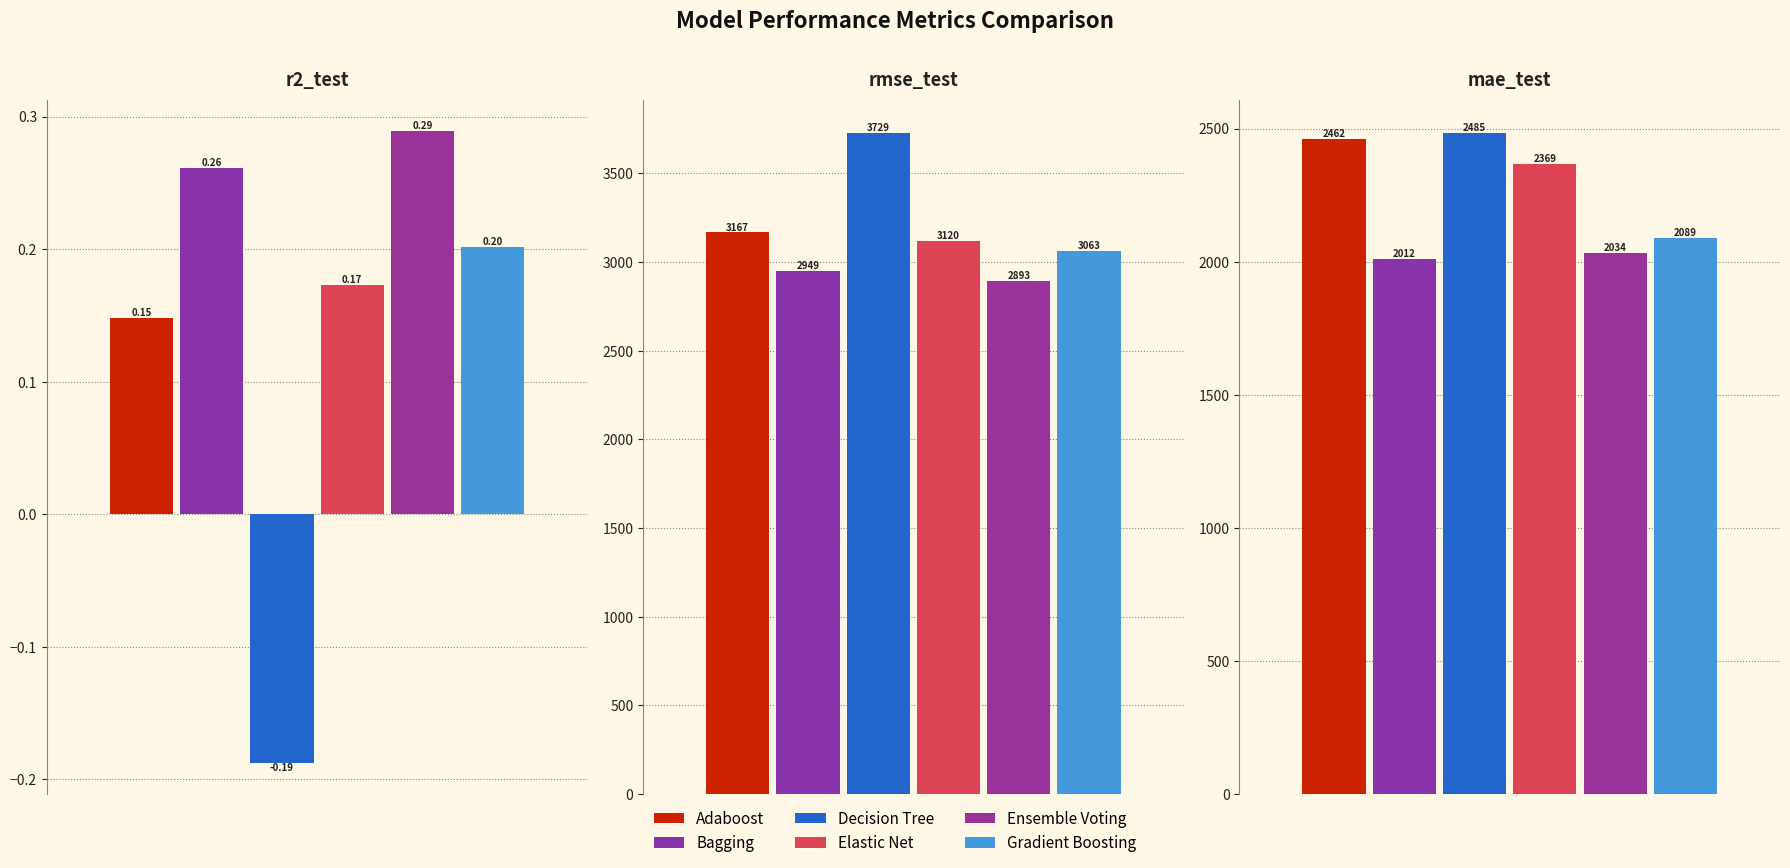

At which label is Adaboost closest to 1583?

mae_test